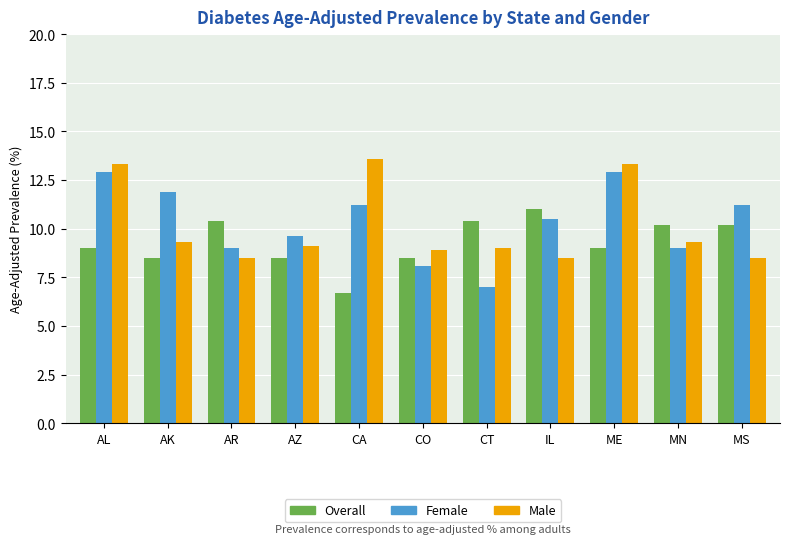

Read the Female value at CT.

7.0